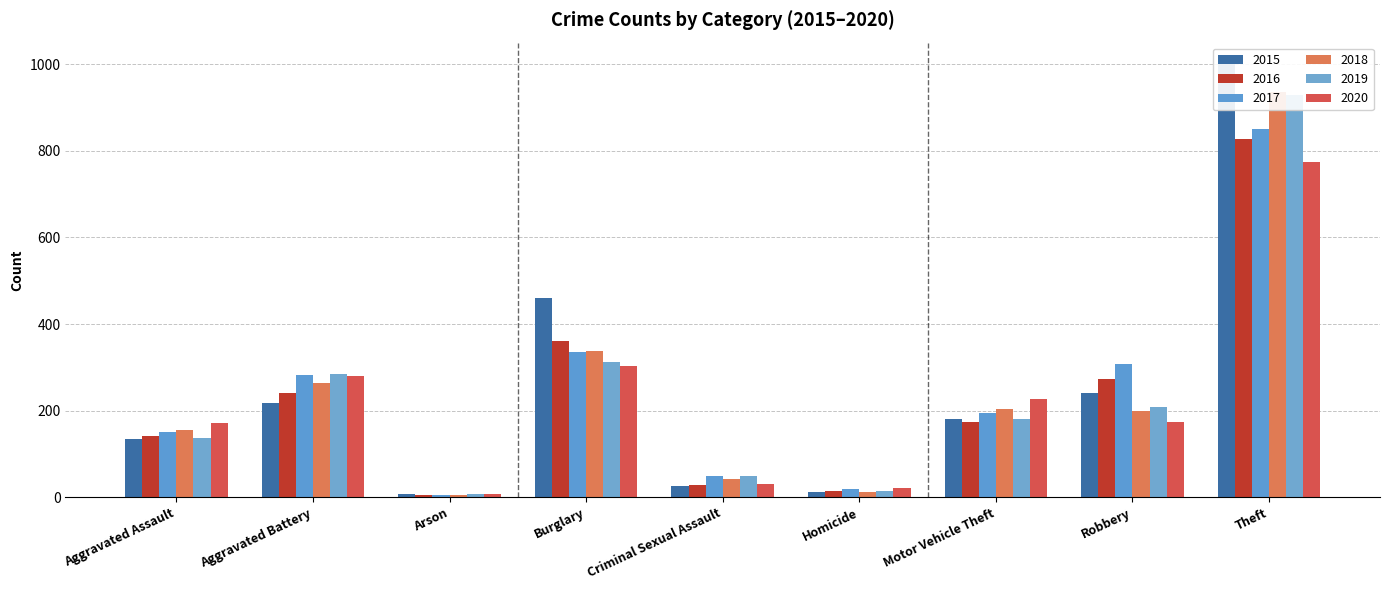

Reading left to right, extract all data points from this chart.

2015: Aggravated Assault=135	Aggravated Battery=218	Arson=7	Burglary=459	Criminal Sexual Assault=27	Homicide=11	Motor Vehicle Theft=180	Robbery=241	Theft=1000
2016: Aggravated Assault=141	Aggravated Battery=240	Arson=4	Burglary=361	Criminal Sexual Assault=29	Homicide=14	Motor Vehicle Theft=173	Robbery=272	Theft=828
2017: Aggravated Assault=150	Aggravated Battery=282	Arson=6	Burglary=335	Criminal Sexual Assault=49	Homicide=20	Motor Vehicle Theft=195	Robbery=308	Theft=851
2018: Aggravated Assault=156	Aggravated Battery=264	Arson=5	Burglary=338	Criminal Sexual Assault=41	Homicide=13	Motor Vehicle Theft=204	Robbery=200	Theft=936
2019: Aggravated Assault=136	Aggravated Battery=285	Arson=7	Burglary=312	Criminal Sexual Assault=48	Homicide=14	Motor Vehicle Theft=181	Robbery=209	Theft=930
2020: Aggravated Assault=172	Aggravated Battery=279	Arson=8	Burglary=303	Criminal Sexual Assault=30	Homicide=22	Motor Vehicle Theft=228	Robbery=174	Theft=775